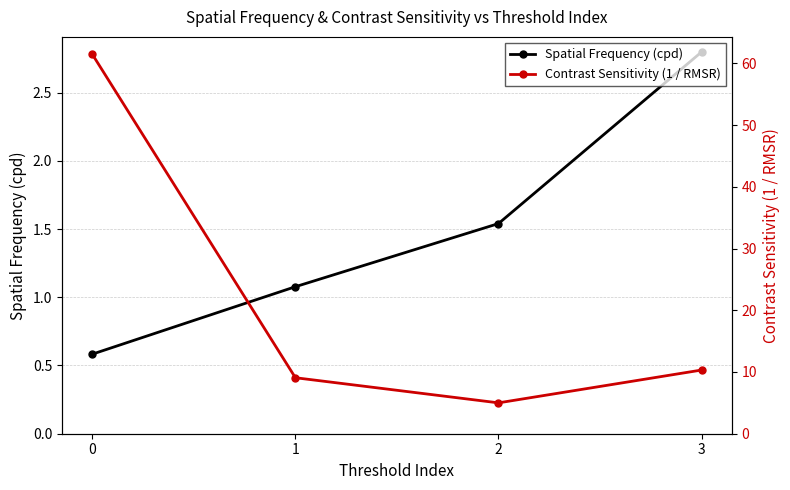

The Spatial Frequency (cpd) series shows 1.5 at 2. True or false?

True